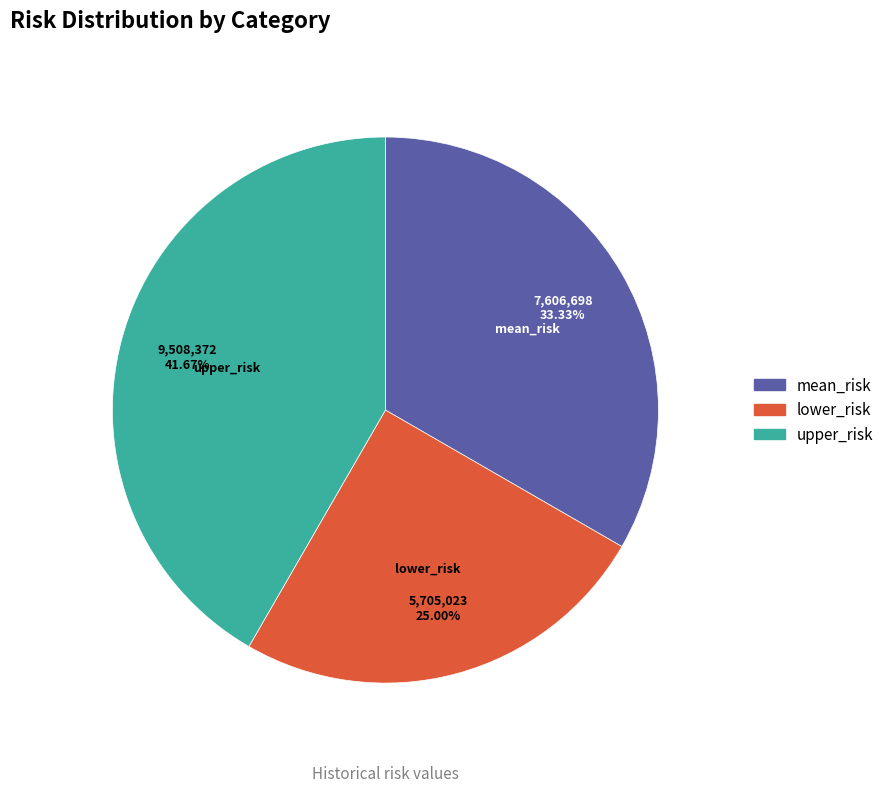

To the nearest percent, what is the difference between the largest and smallest slice percentages?

17%